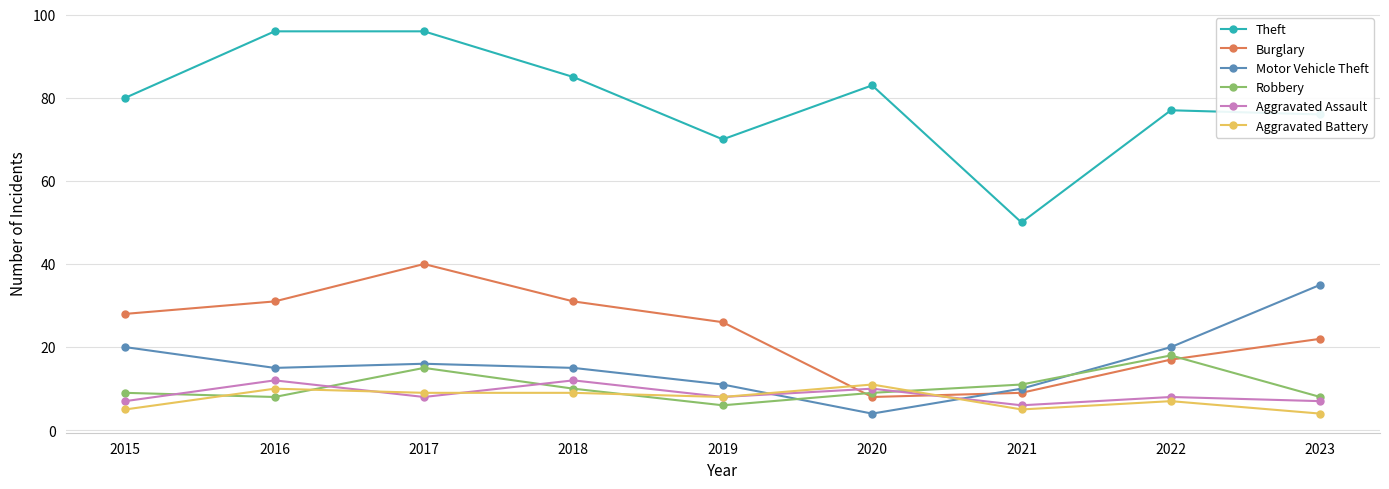

Between which two adjacent categories do Burglary and Robbery first intersect?

2019 and 2020